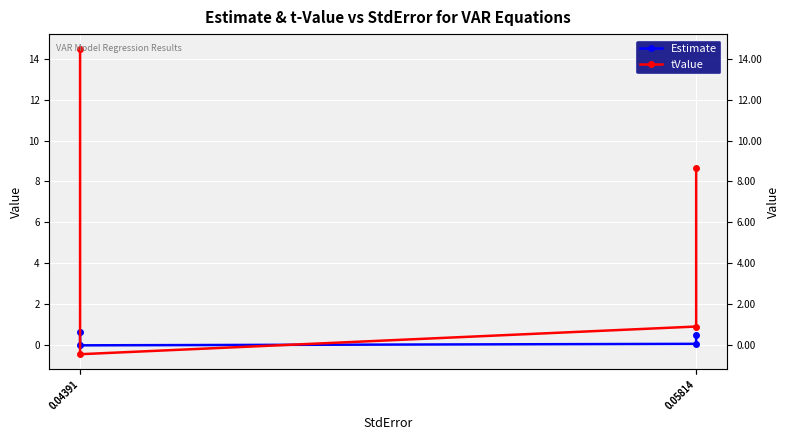

What is the difference between the maximum and second lowest values in the Estimate series?

0.6